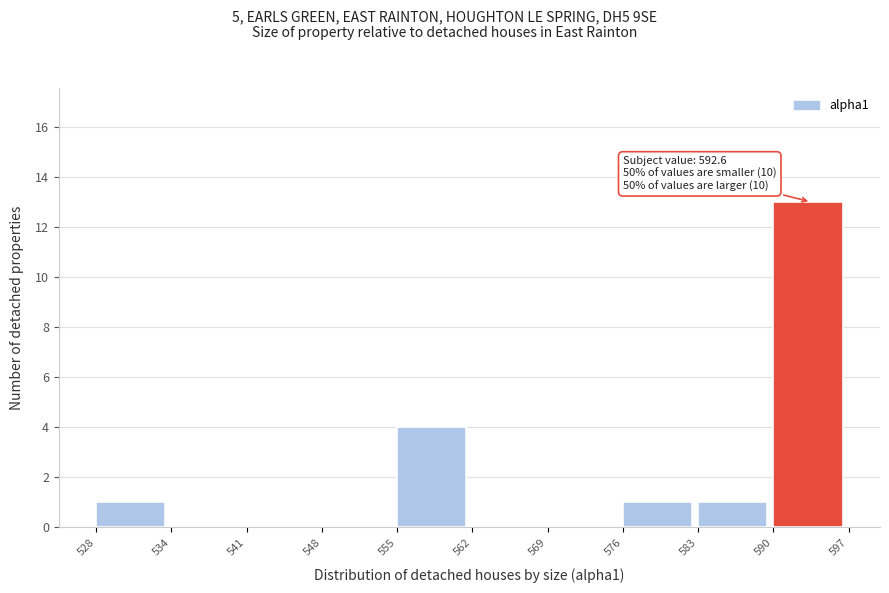

Over which range of the x-axis is the bar tallest?

590 to 597